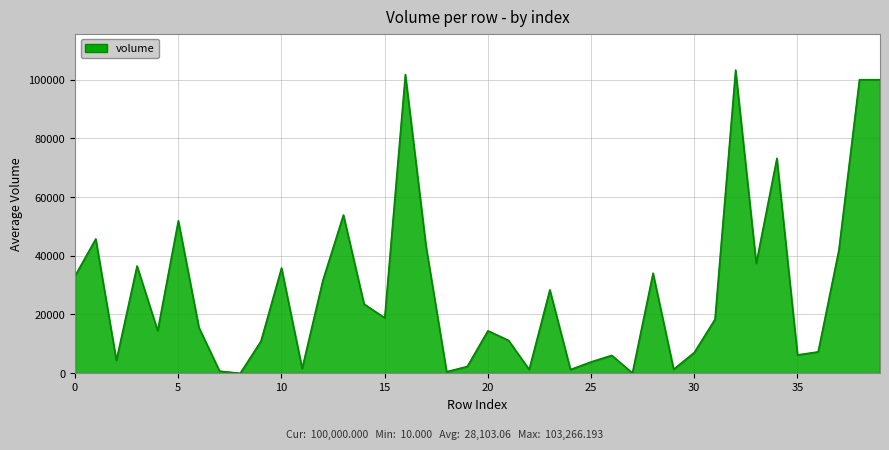

What is the maximum value shown in the chart?

103266.2